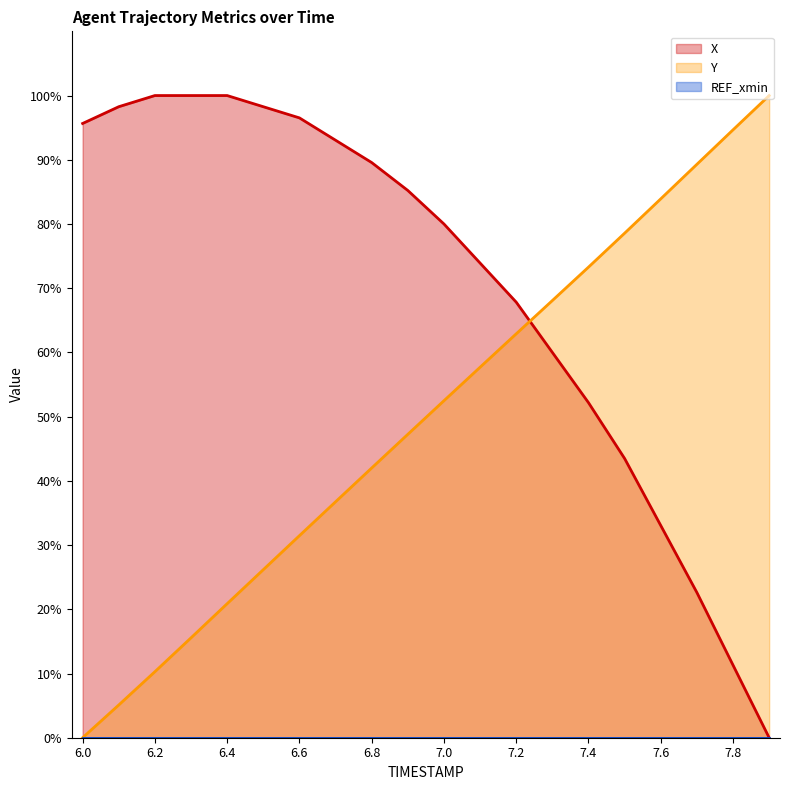

What is the value of the X point at the 16th from the left?

43.5